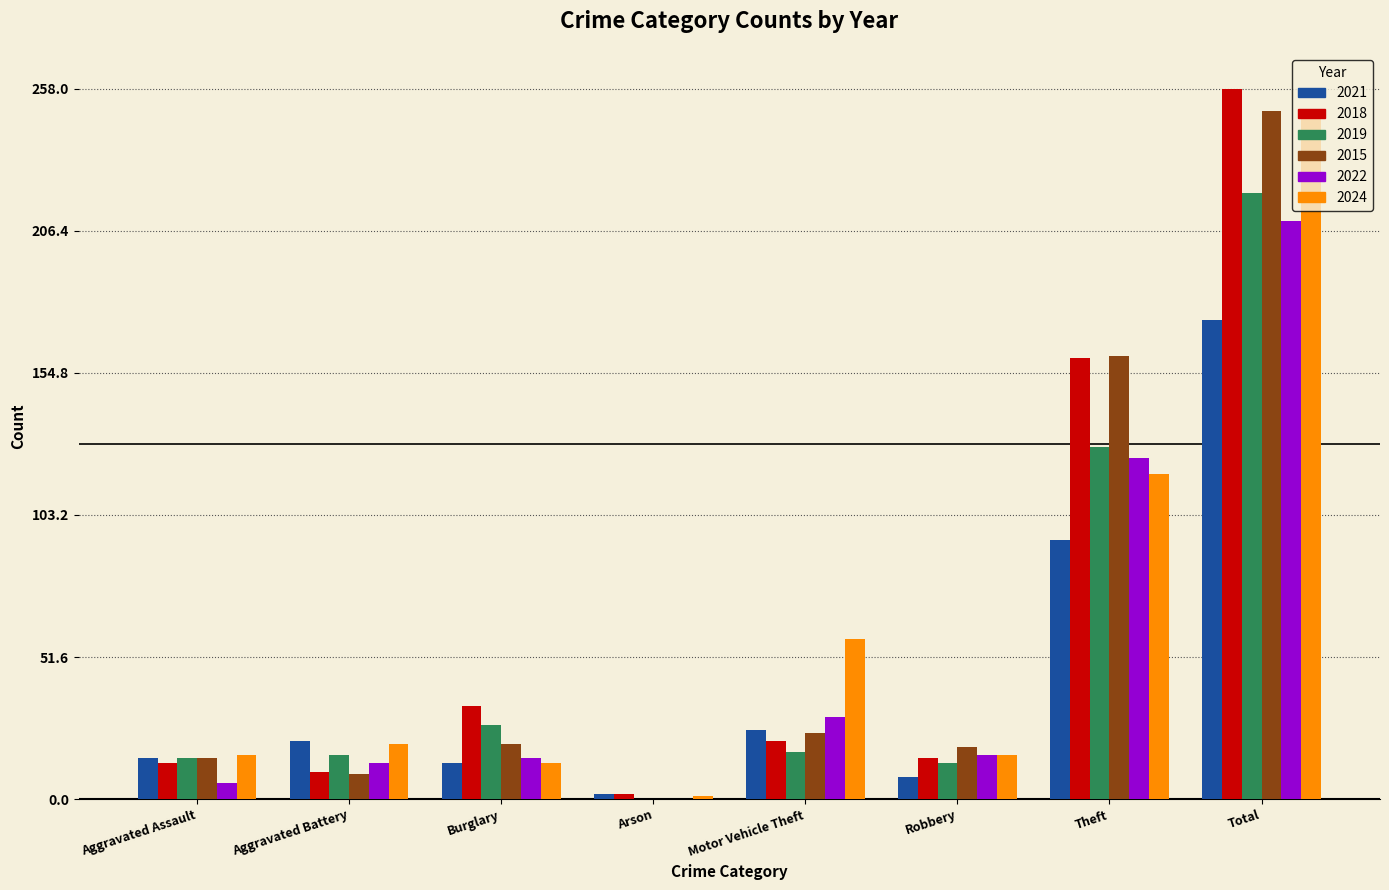

What is the total value across all series at Total?

1362